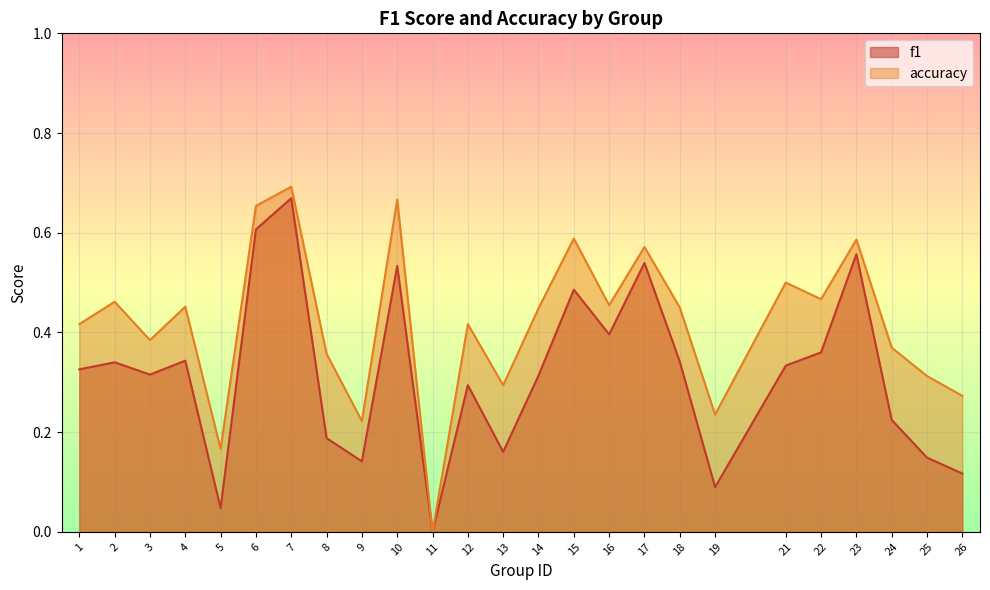

Reading left to right, list all the values displayed in this chart.

f1: 0.3	0.3	0.3	0.3	0.0	0.6	0.7	0.2	0.1	0.5	0.0	0.3	0.2	0.3	0.5	0.4	0.5	0.3	0.1	0.3	0.4	0.6	0.2	0.1	0.1
accuracy: 0.4	0.5	0.4	0.5	0.2	0.7	0.7	0.4	0.2	0.7	0.0	0.4	0.3	0.4	0.6	0.5	0.6	0.5	0.2	0.5	0.5	0.6	0.4	0.3	0.3